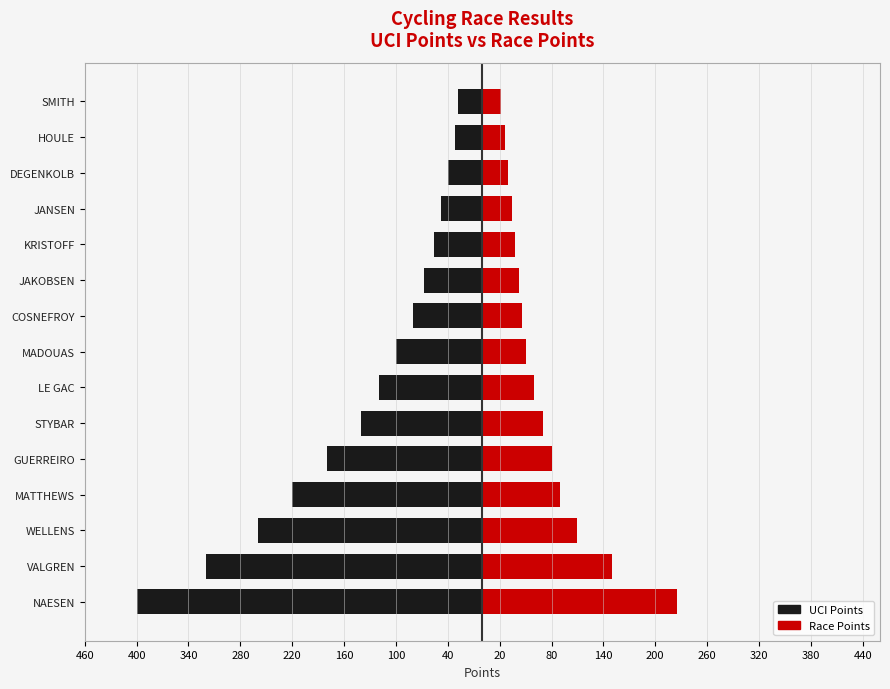

What is the sum of all Pnt values?

1073